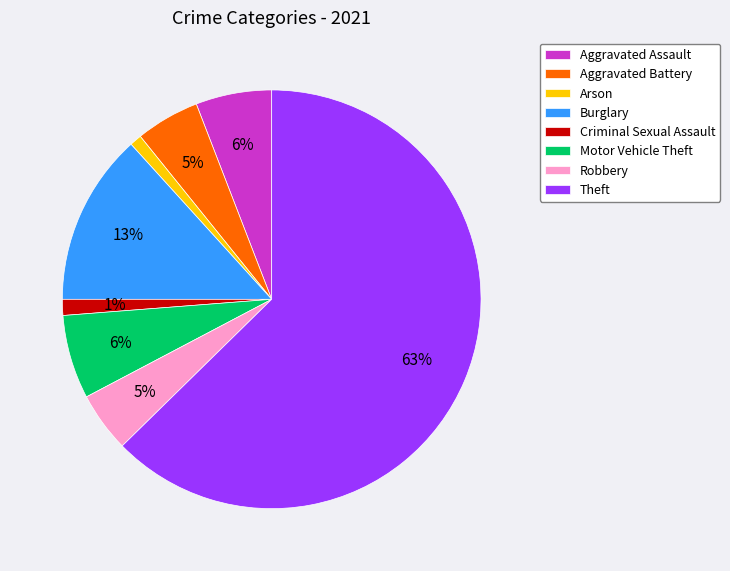

How many segments does this pie chart have?

8